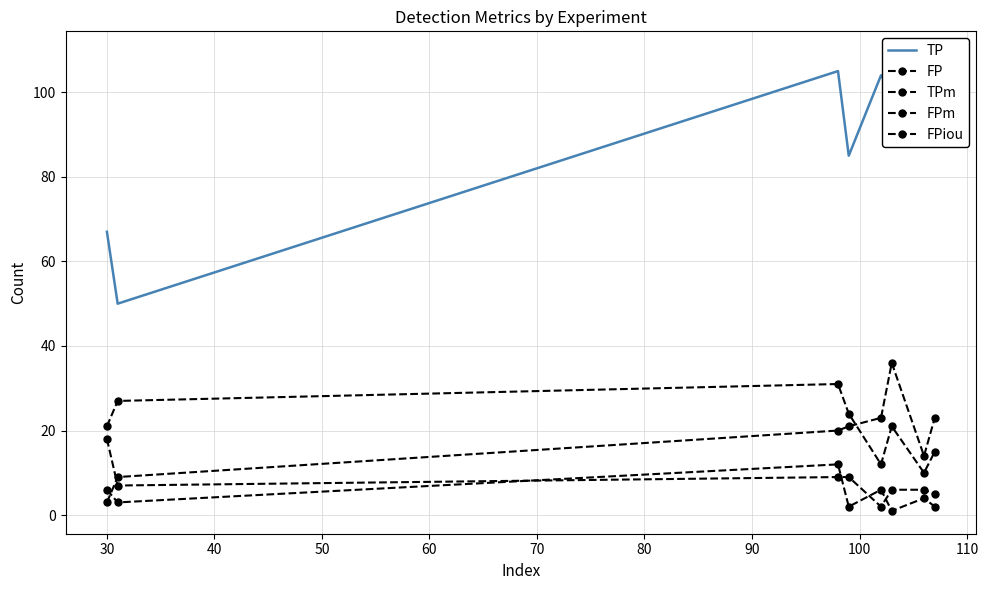

Rank the series at 40 from lowest to highest value.

FP, FPm, TPm, FPiou, TP